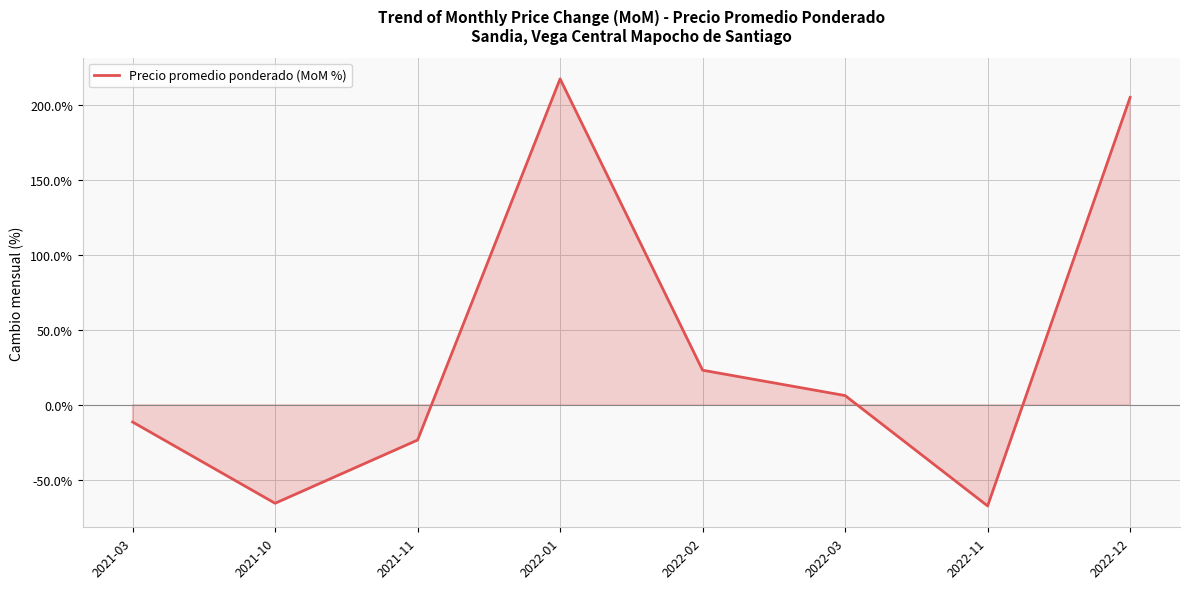

True or false: there are more than 1 points higher than both neighbors.

False